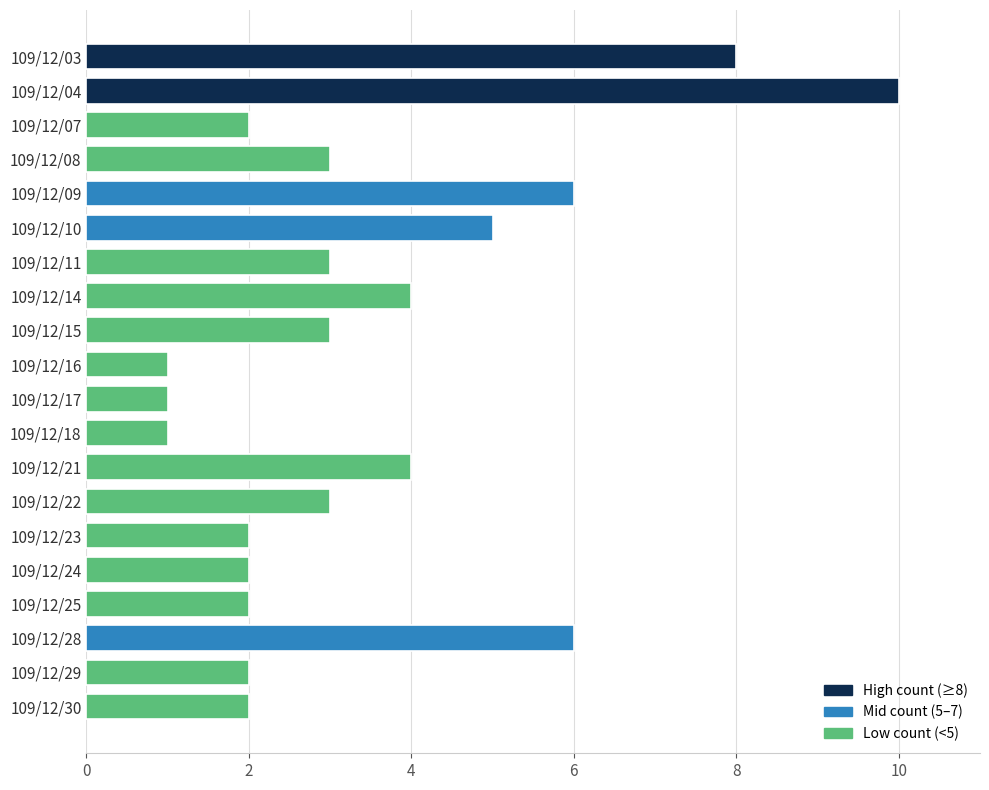

Reading top to bottom, transcribe all the data shown in this chart.

8	10	2	3	6	5	3	4	3	1	1	1	4	3	2	2	2	6	2	2